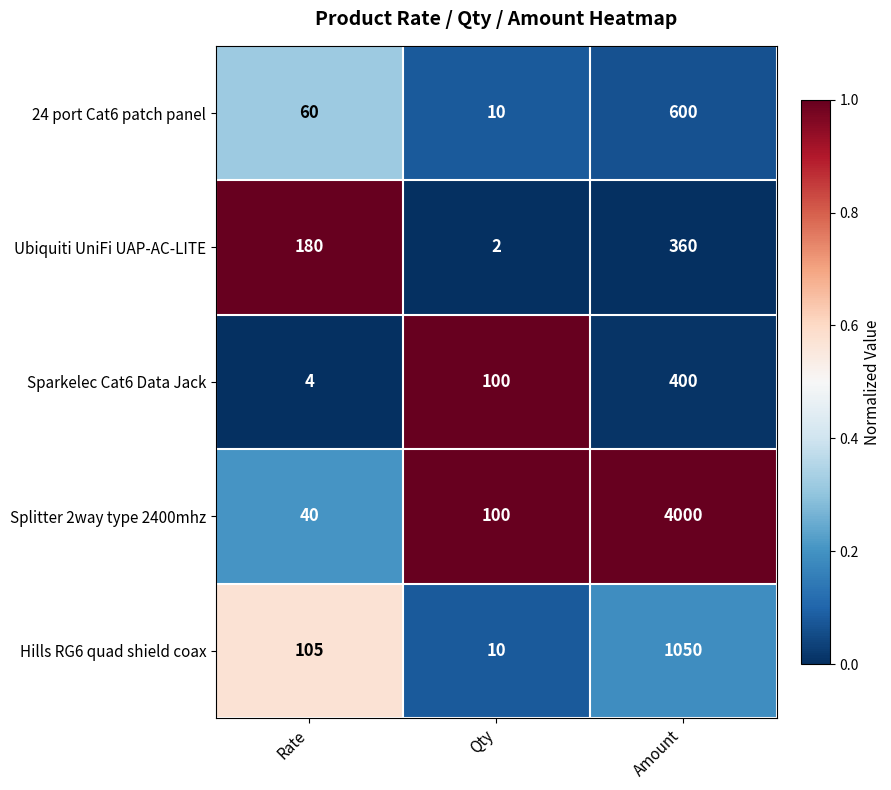

List the series in order of their peak value, highest first.

Splitter 2way type 2400mhz, Hills RG6 quad shield coax, 24 port Cat6 patch panel, Sparkelec Cat6 Data Jack, Ubiquiti UniFi UAP-AC-LITE